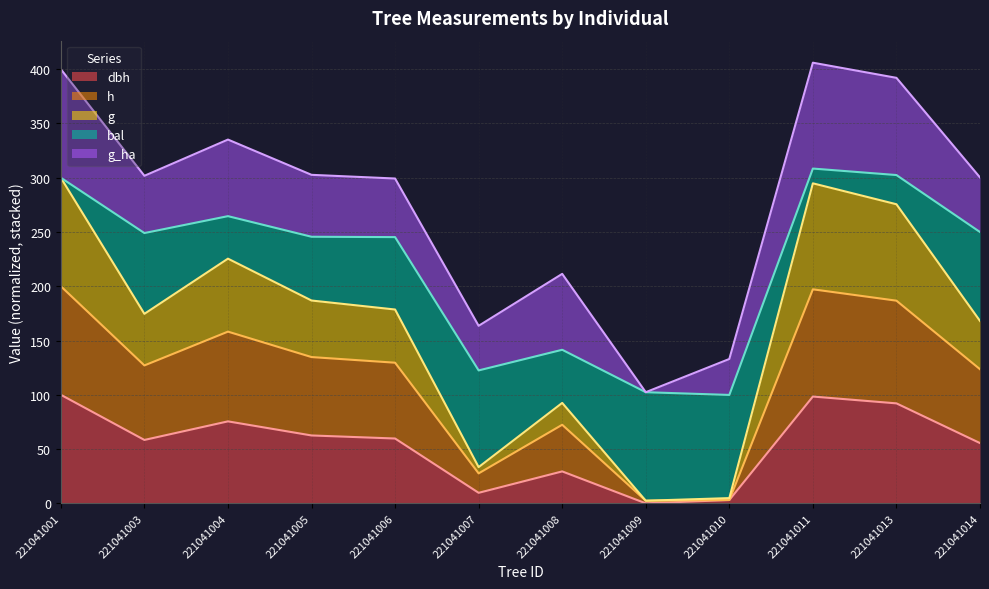

What is the total value across all series at 221041005?

302.7